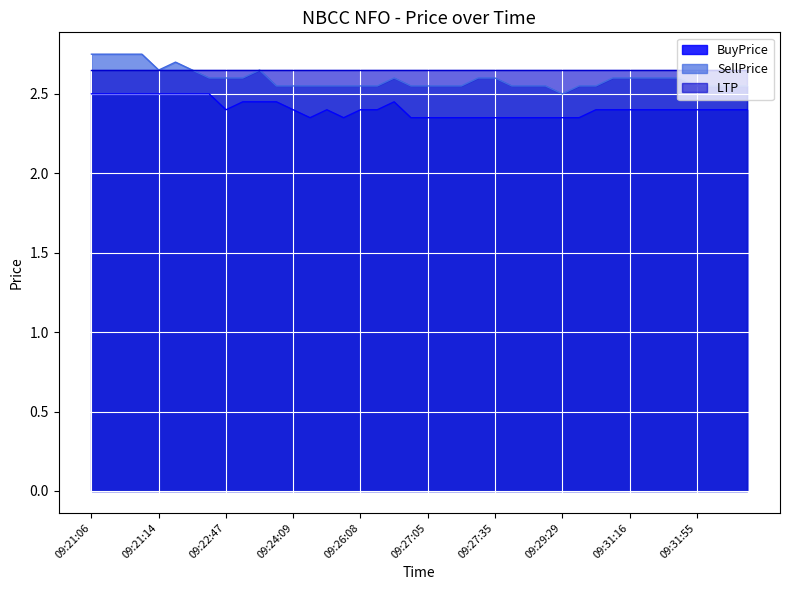

At which category does SellPrice reach its first local peak?

09:22:01